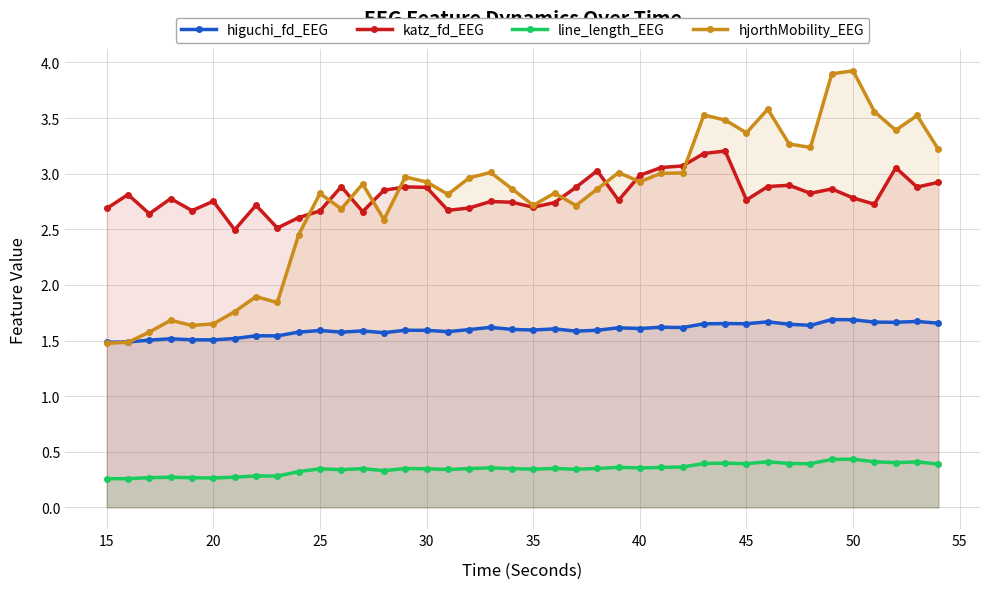

What is the highest value of the line_length_EEG series?

0.4